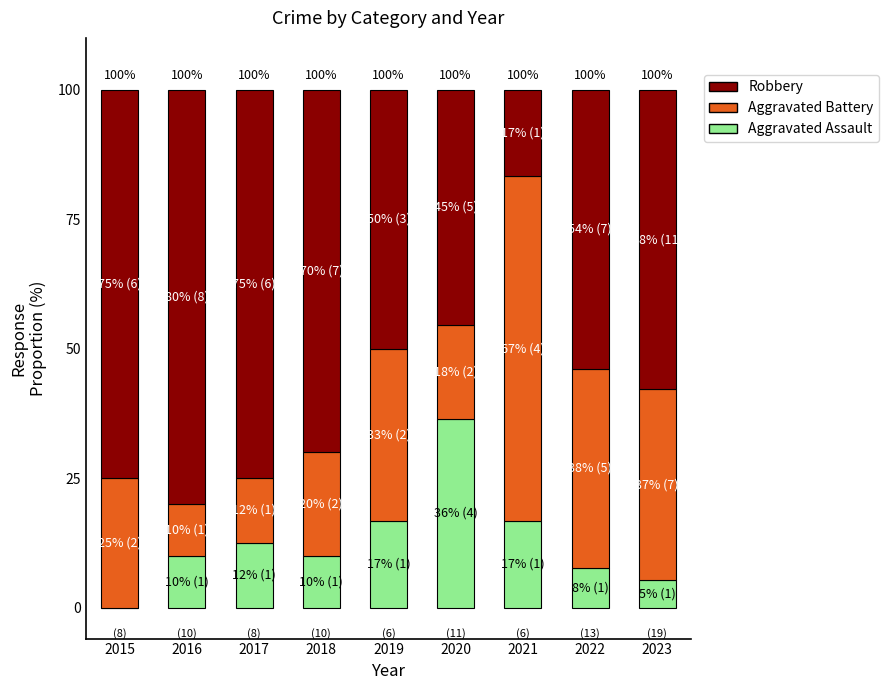

At which label does Aggravated Assault reach its peak?

2020